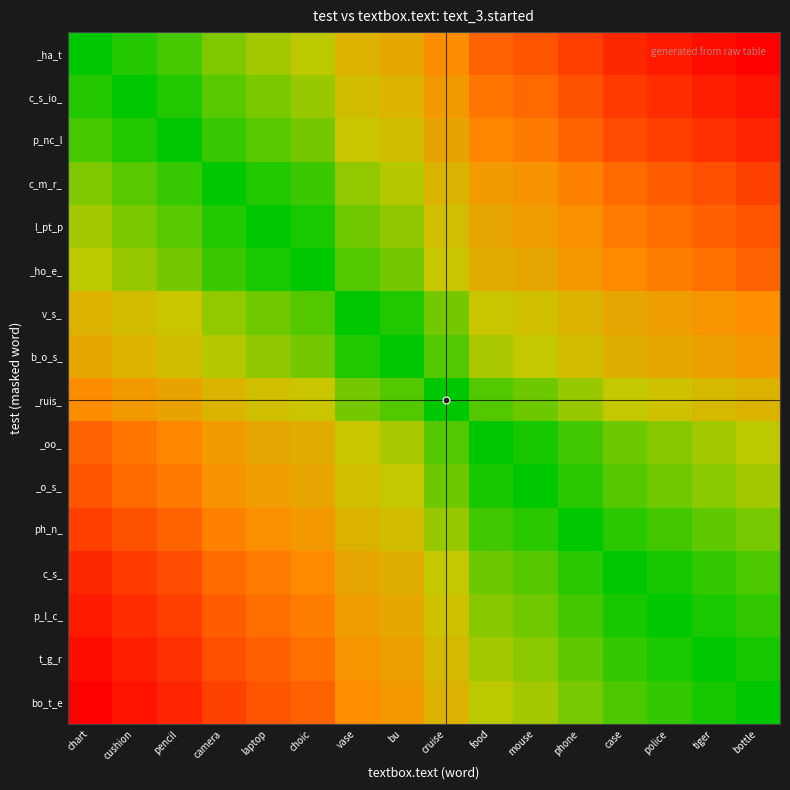

Which has a higher value, cruise or laptop?

cruise